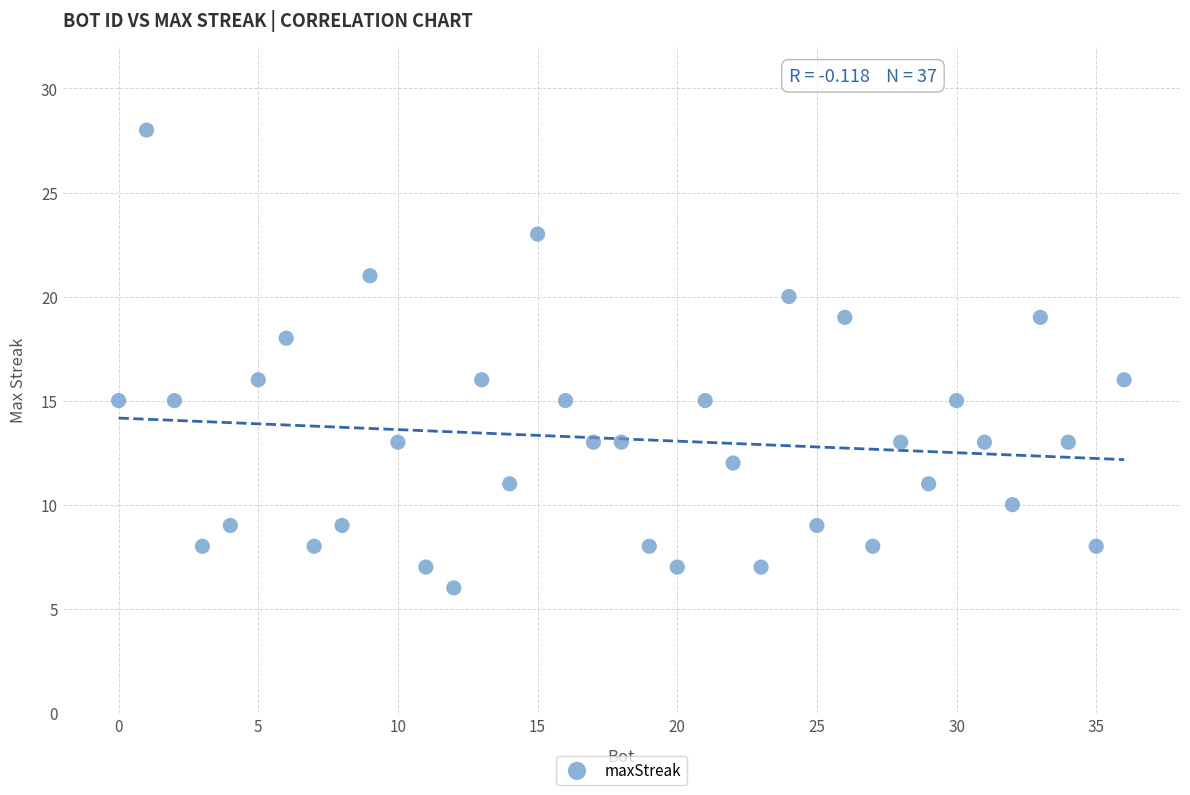

What is the range of Y values (max minus min)?

22